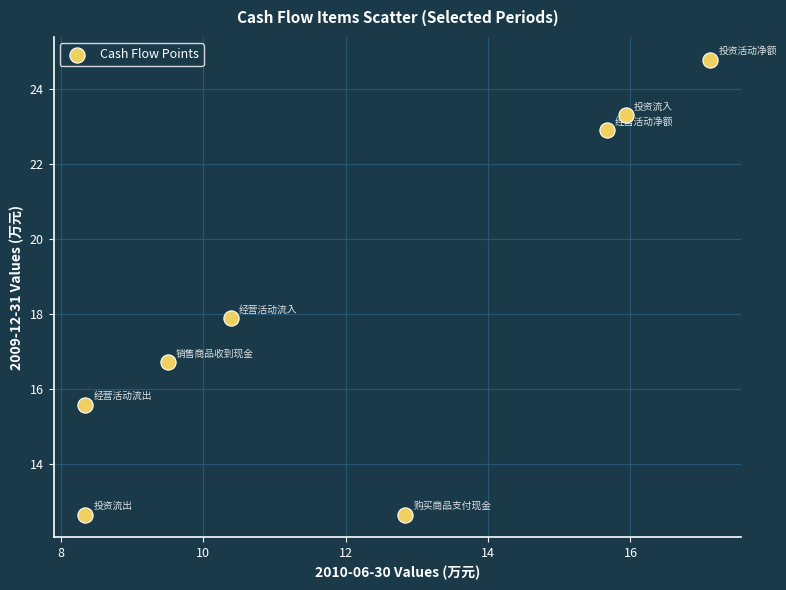

What is the average Y value?

18.3